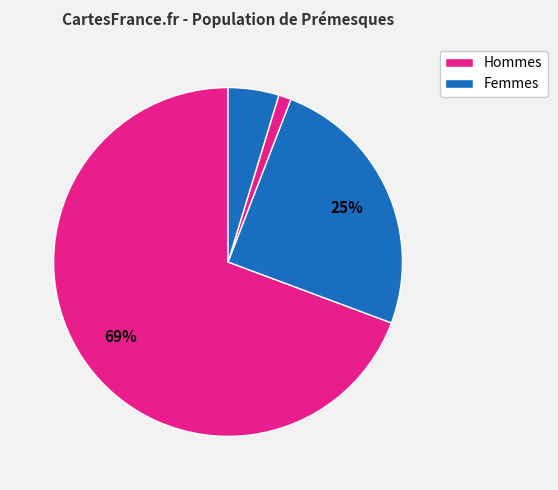

How many slices are in this pie chart?

4